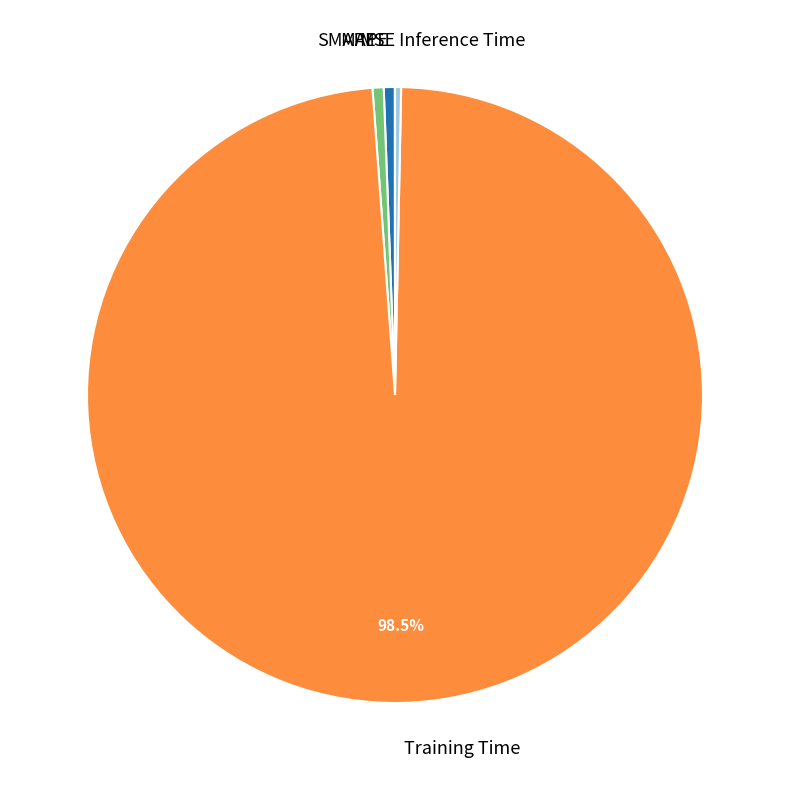

Which slice is the largest?

Training Time